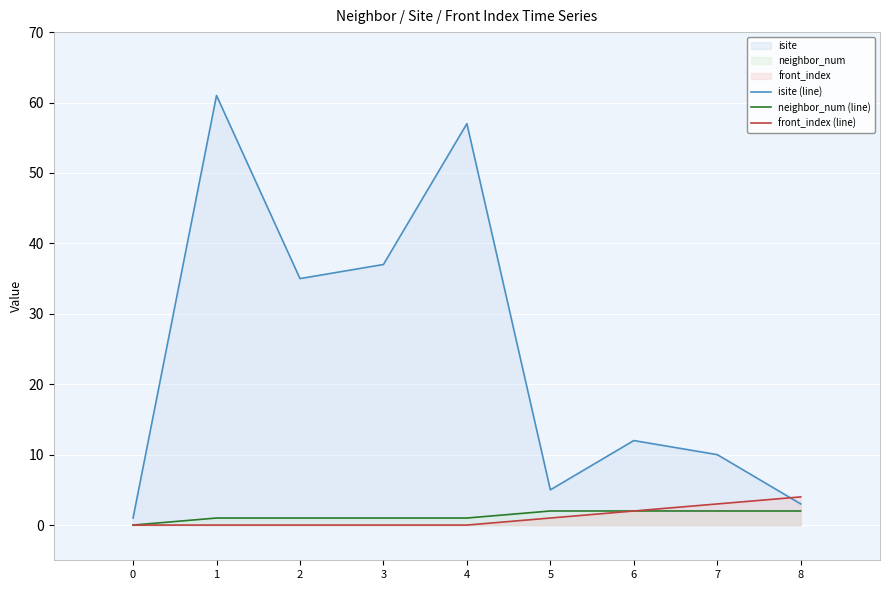

How many distinct data groups are displayed?

3